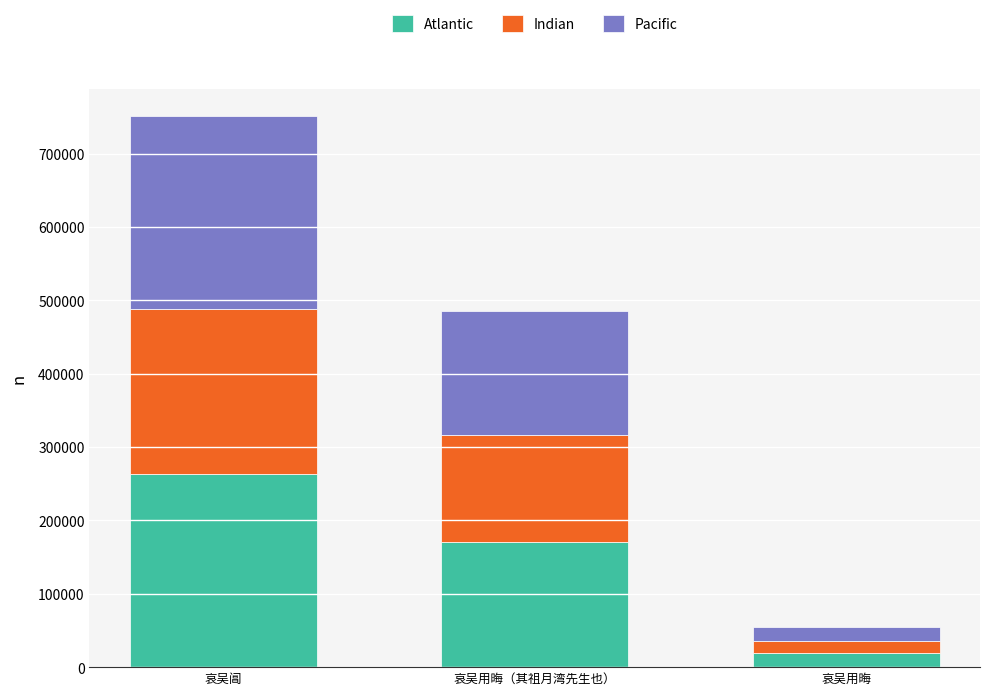

Reading right to left, transcribe the values for Atlantic.

19077.8	170116.8	262761.5